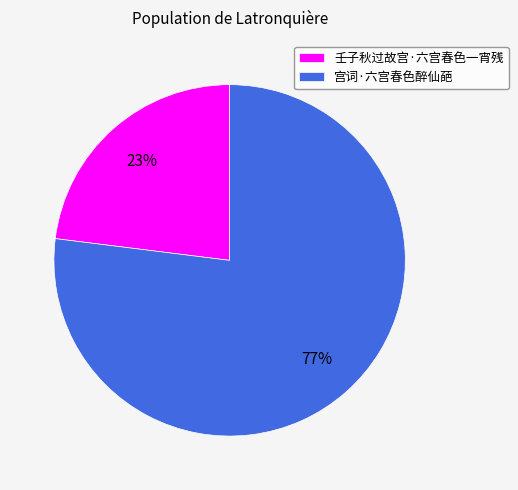

Which slice is the largest?

宫词·六宫春色醉仙葩